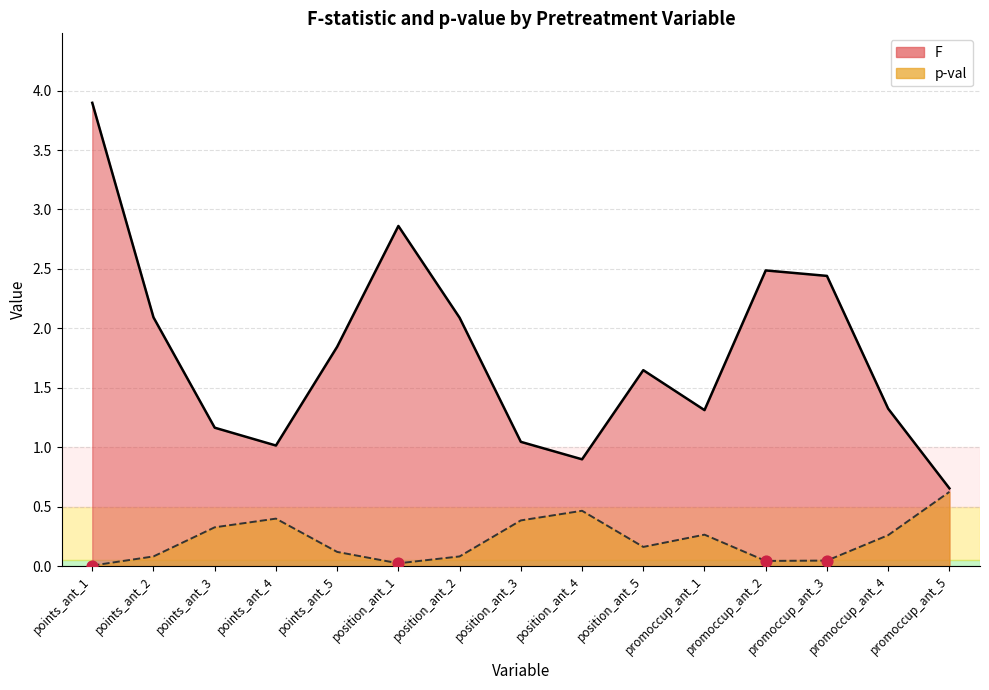

Which series has the largest Y range (max minus min)?

F